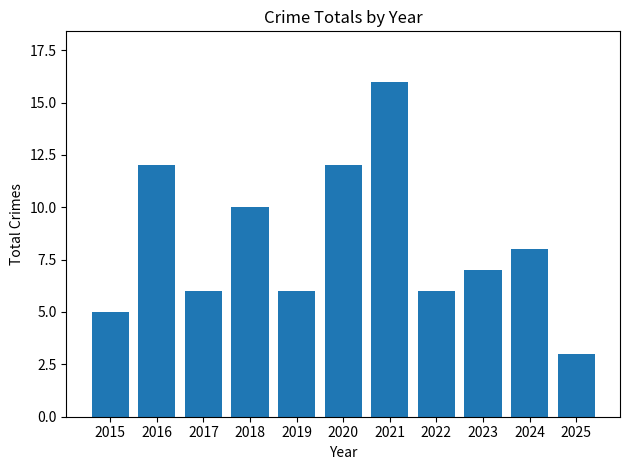

What is the sum of all values?

91